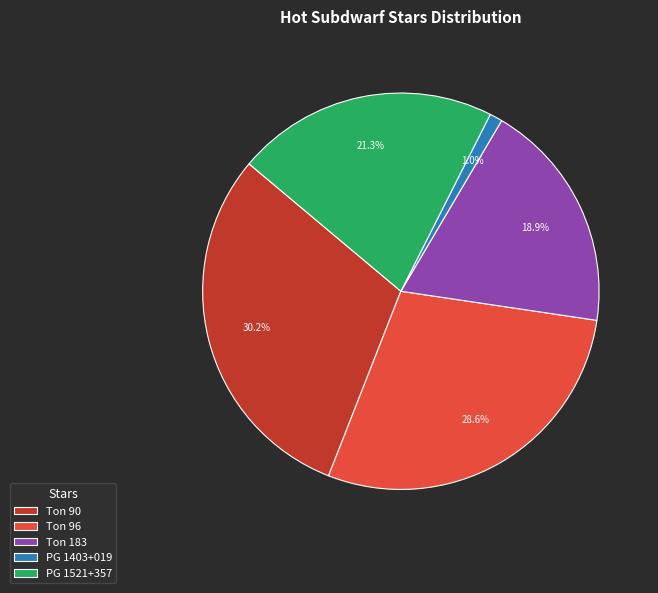

Which slice is the smallest?

PG 1403+019